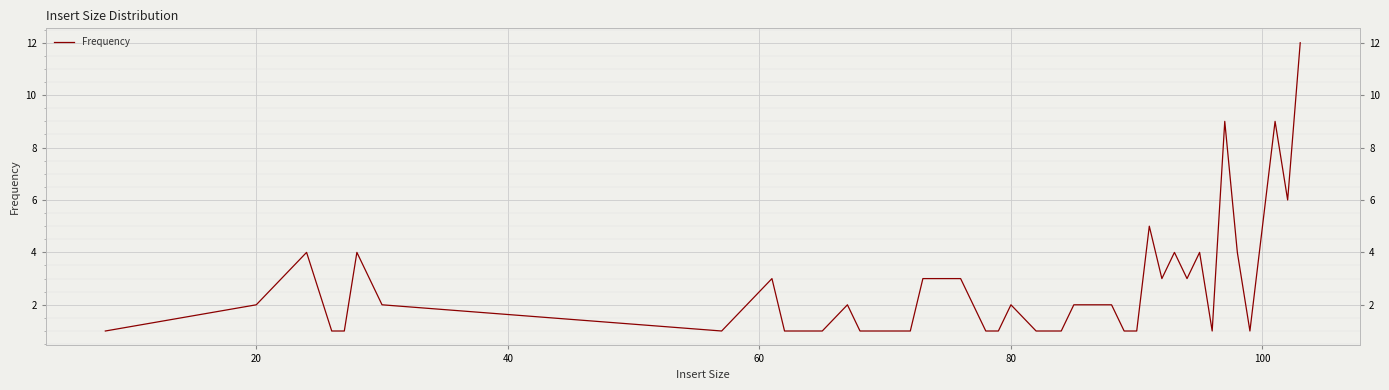

Count the number of categories in the chart.

40